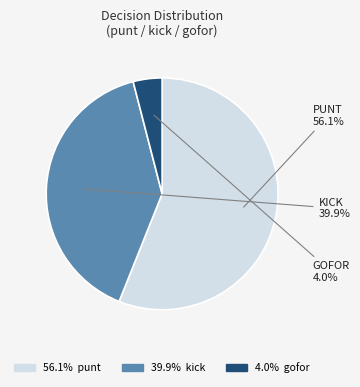

Is there a majority slice in this chart?

Yes